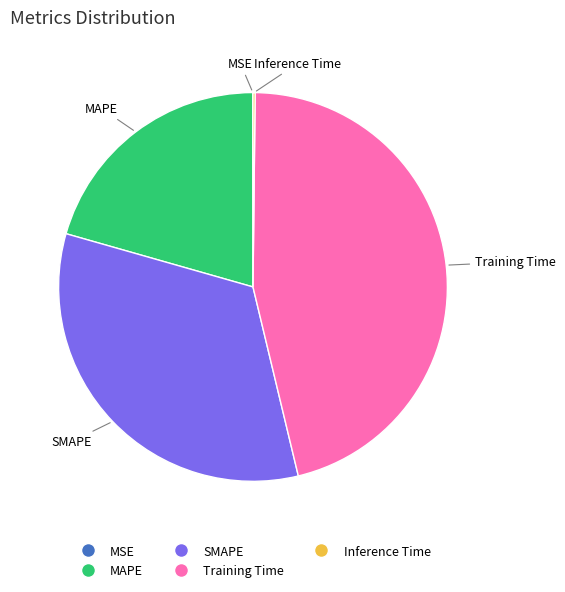

The Training Time slice represents 46% of the pie. True or false?

True